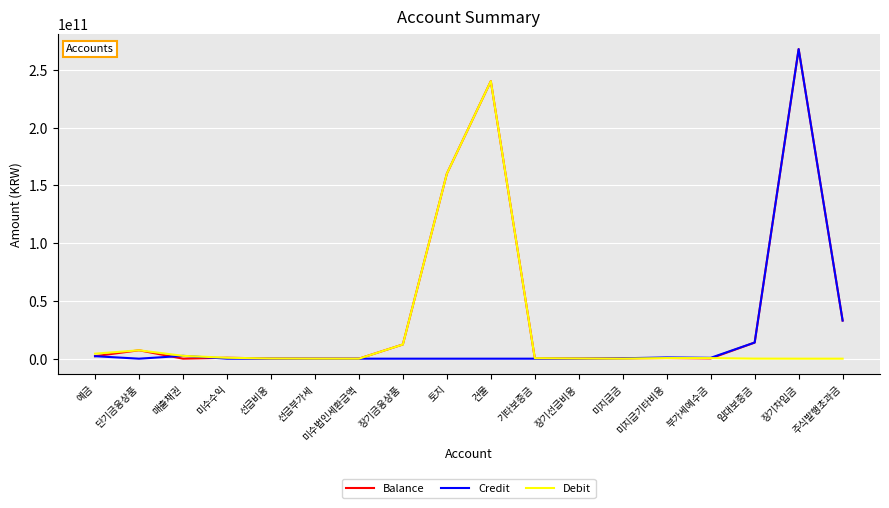

At which category does Credit reach its first local peak?

매출채권